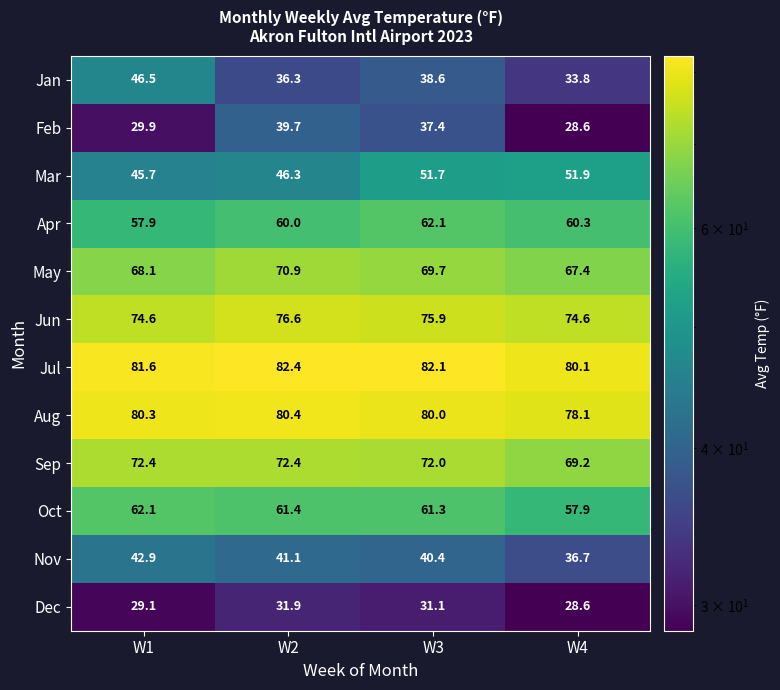

Count the number of data series in this chart.

12